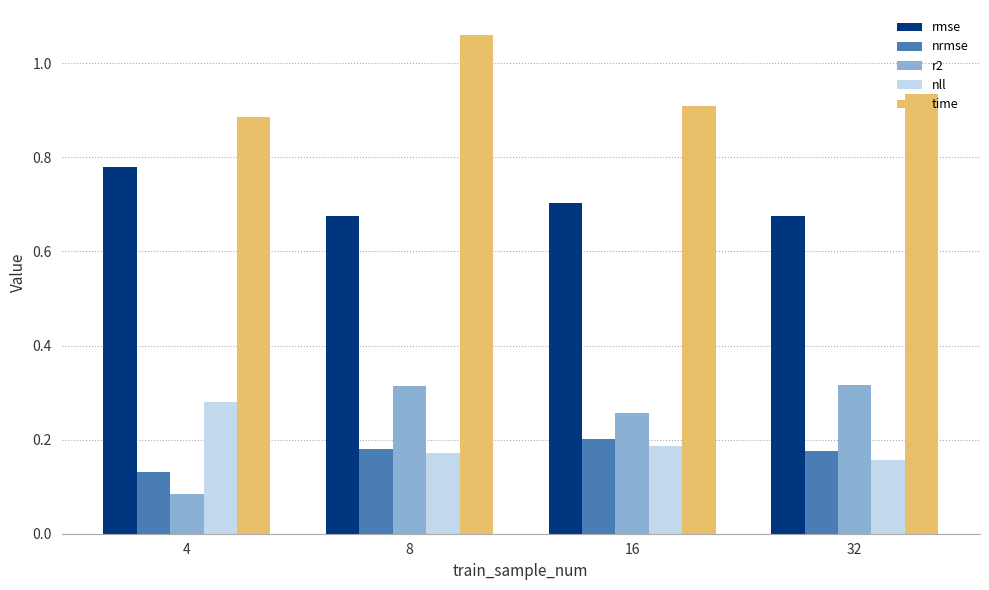

Are the bars horizontal?

No